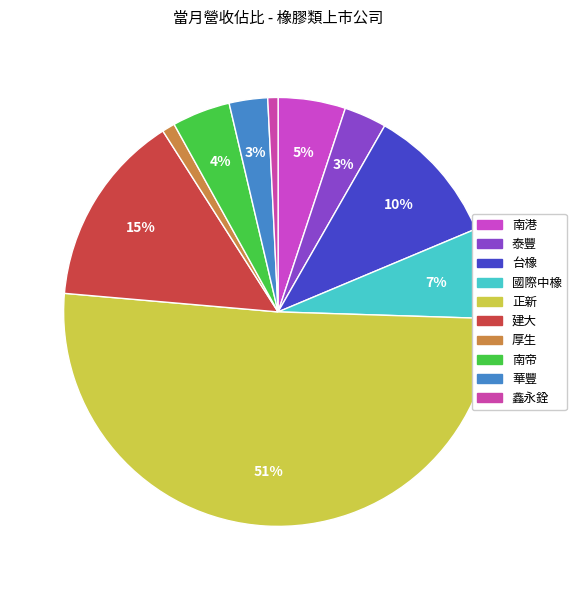

To the nearest percent, what percentage of the pie is 南帝?

4%